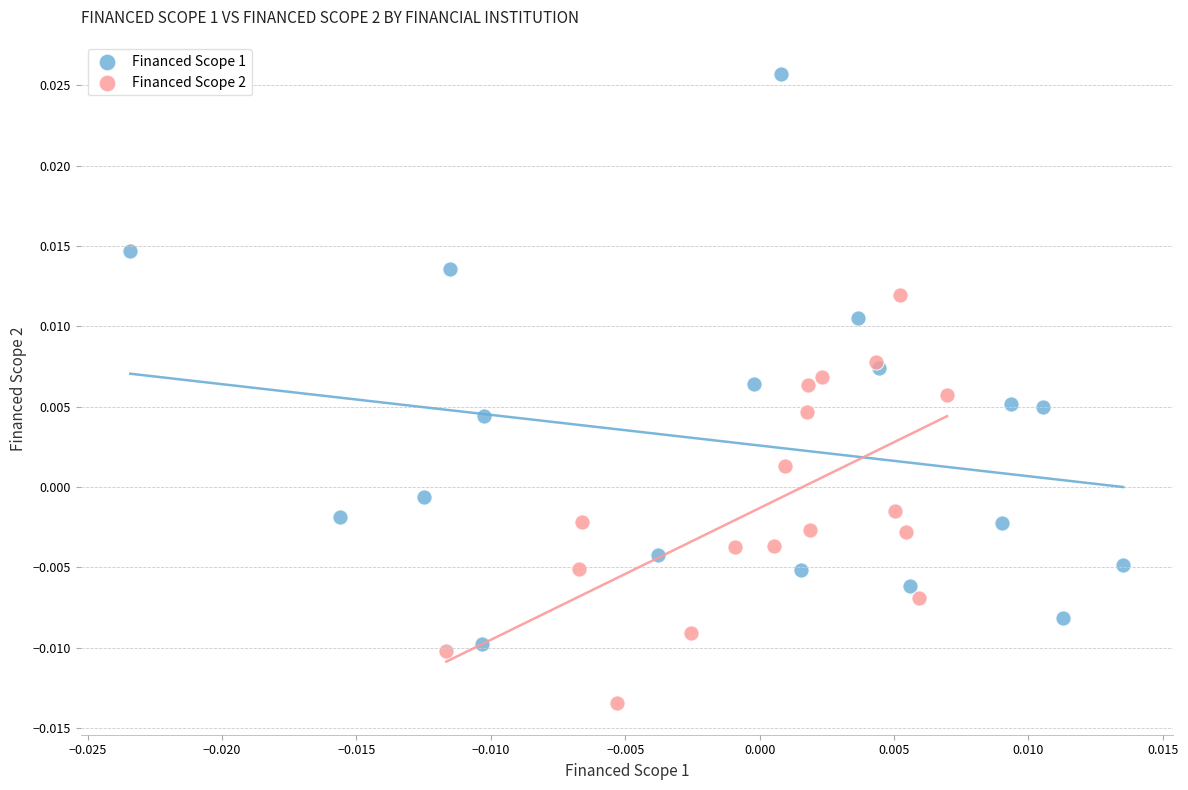

Which series reaches the minimum Y coordinate?

Financed Scope 2